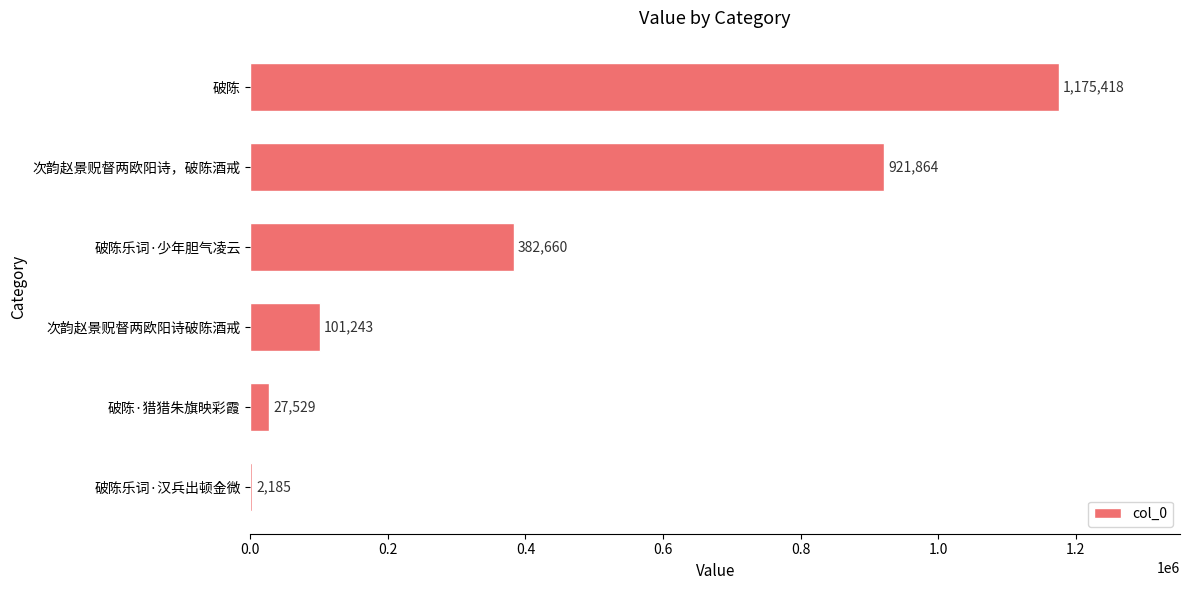

Which has a higher value, 次韵赵景贶督两欧阳诗，破陈酒戒 or 破陈?

破陈